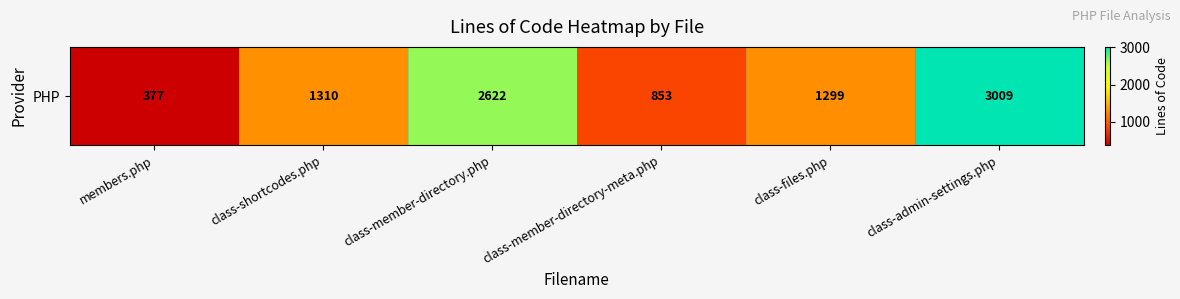

How many data points are less than 1310?

3